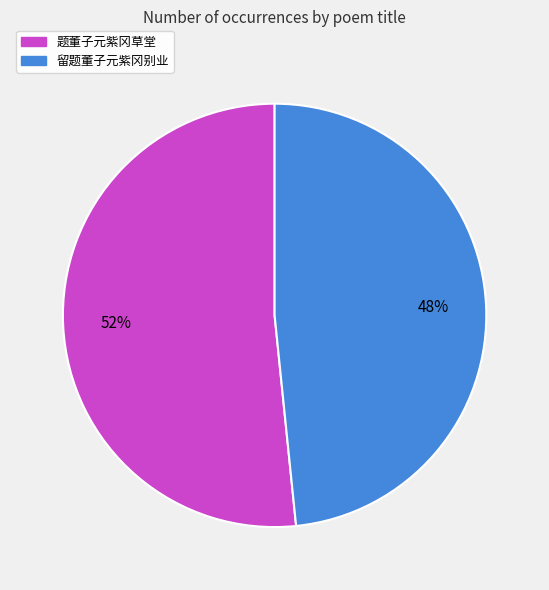

Is there any slice that represents more than half of the pie?

Yes